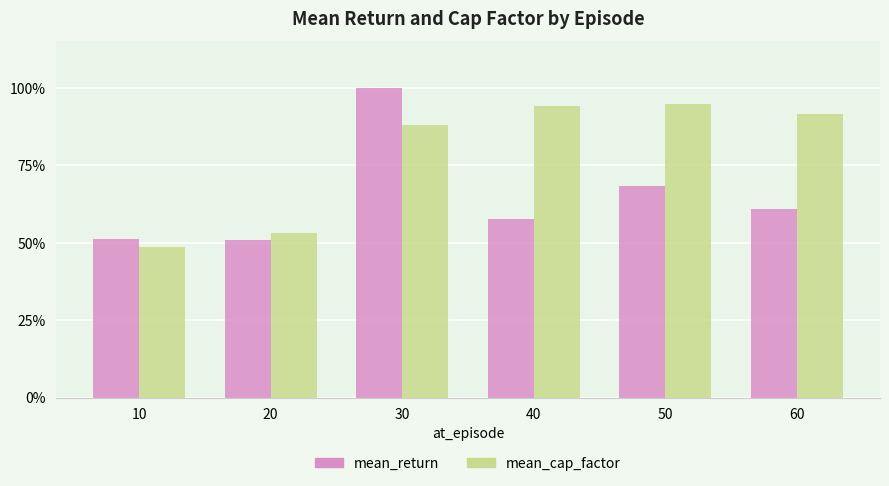

What is the sum of the mean_cap_factor values at 20 and 60?

144.7